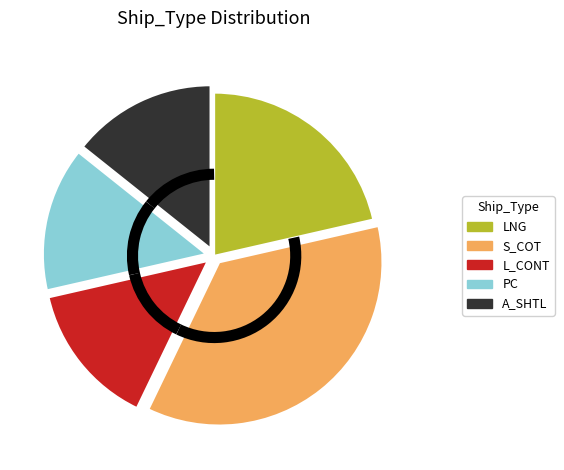

Is it true that S_COT is 36% of the pie?

True